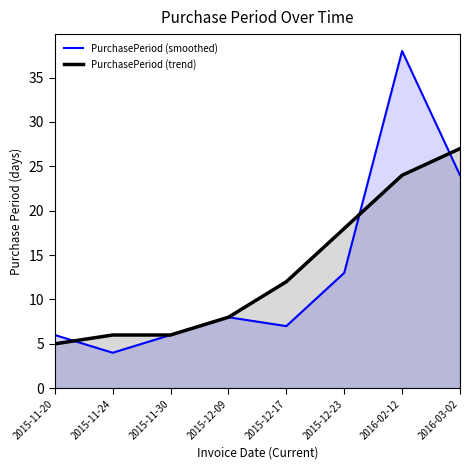

How many intersections are there between PurchasePeriod (smoothed) and PurchasePeriod (trend)?

3